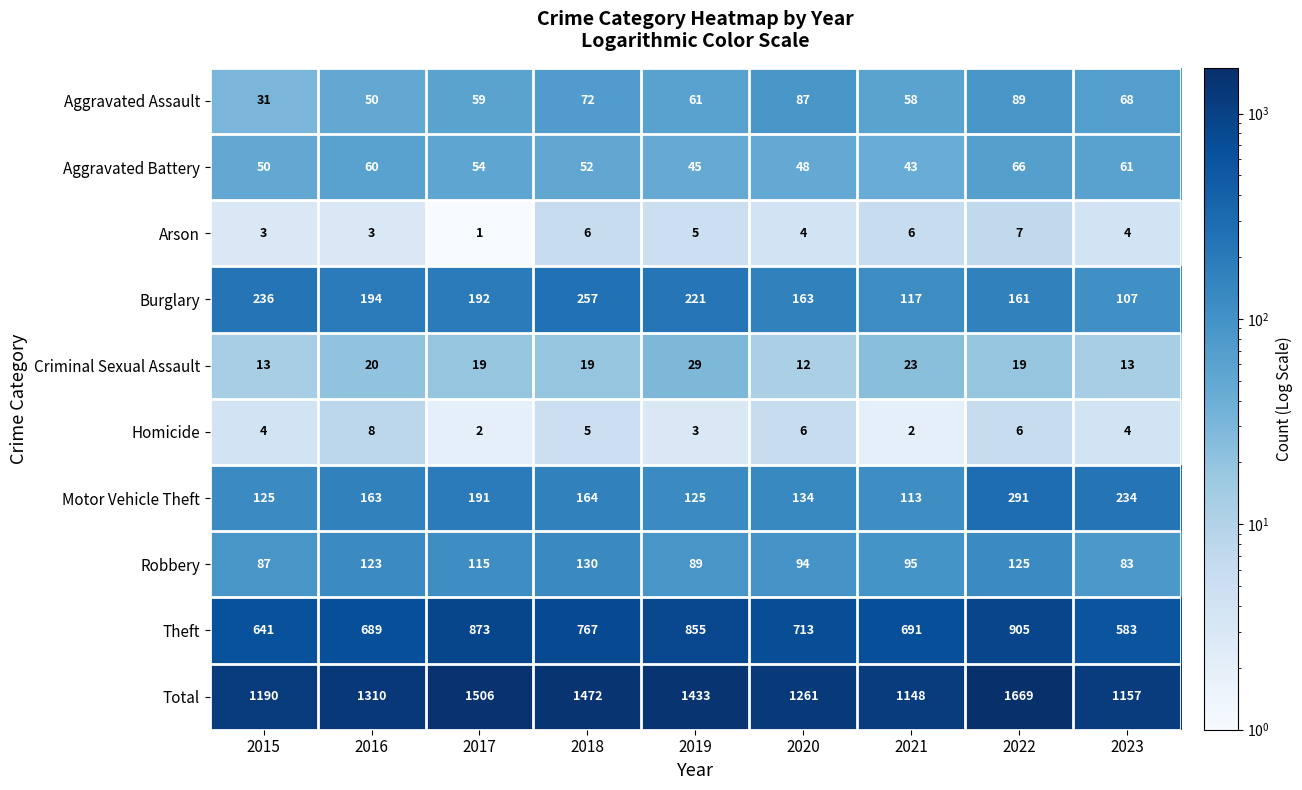

What is the difference between the second highest and second lowest values in the Motor Vehicle Theft series?

109